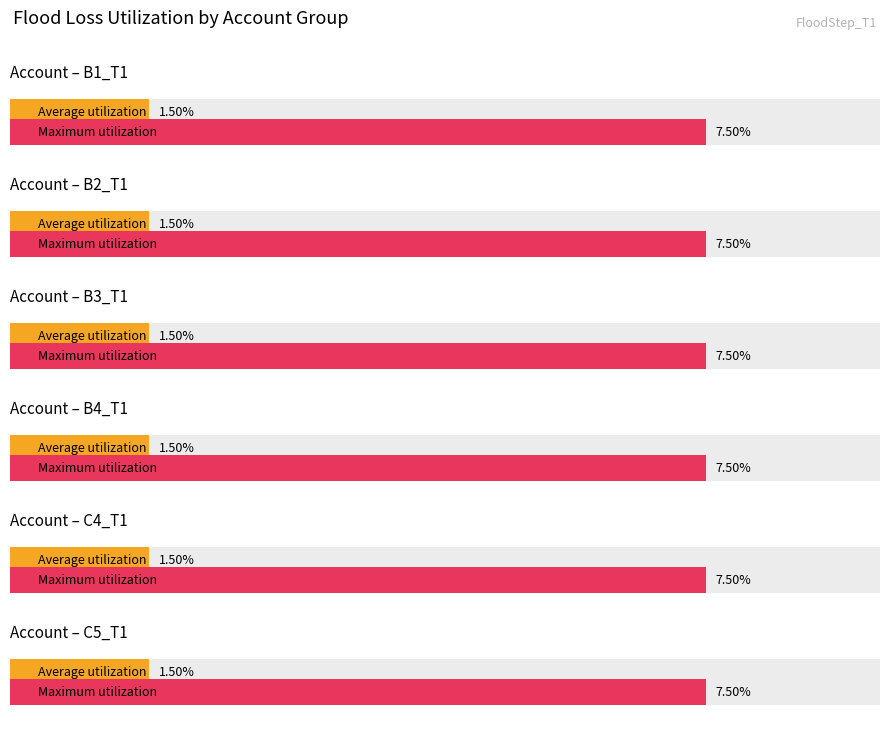

What are all the series names shown in the legend?

Average utilization, Maximum utilization